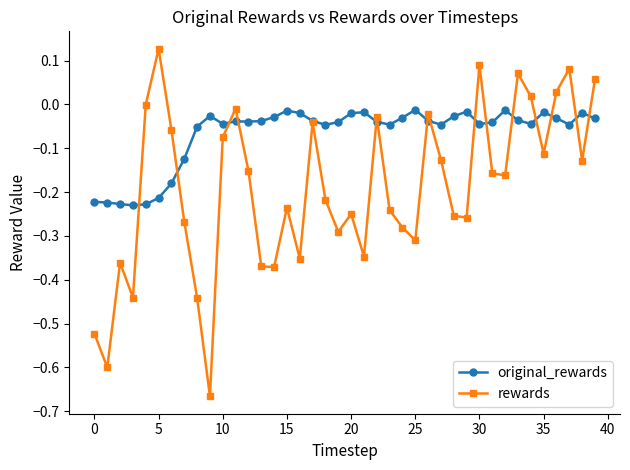

List the series in order of their peak value, highest first.

rewards, original_rewards